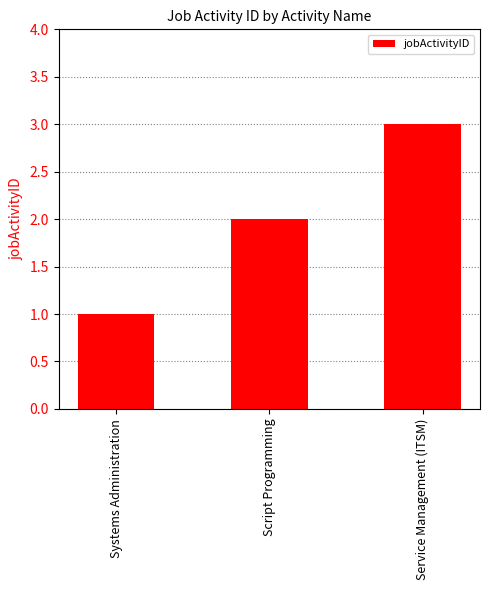

What is the label of the 1st bar from the right?

Service Management (ITSM)